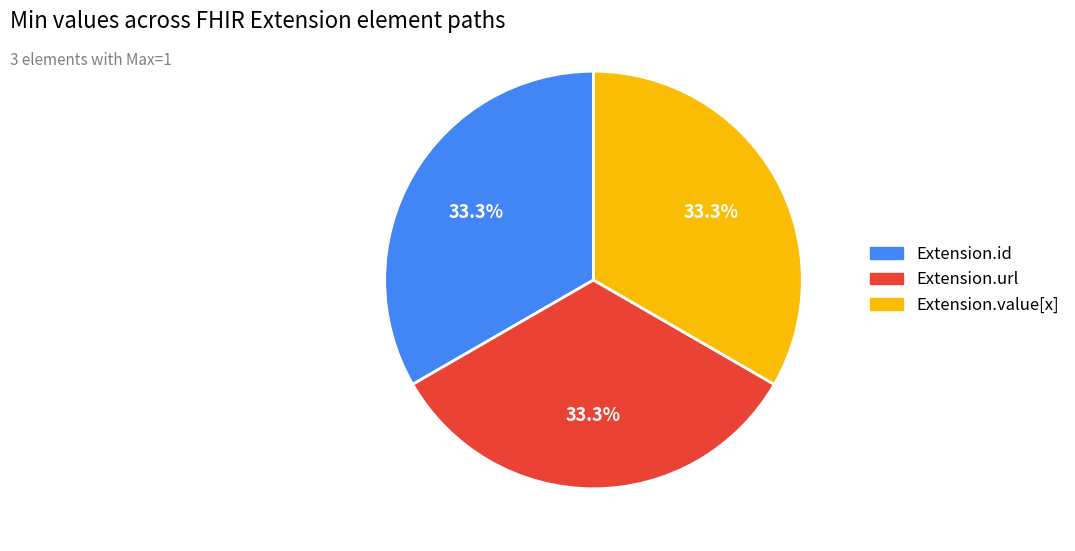

Is there a majority slice in this chart?

No